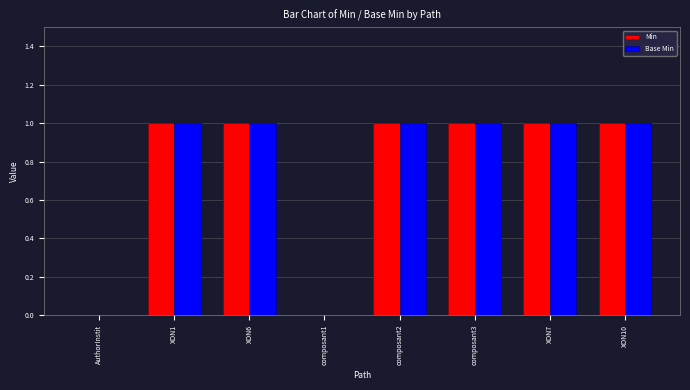

What is the sum of all Min values?

6